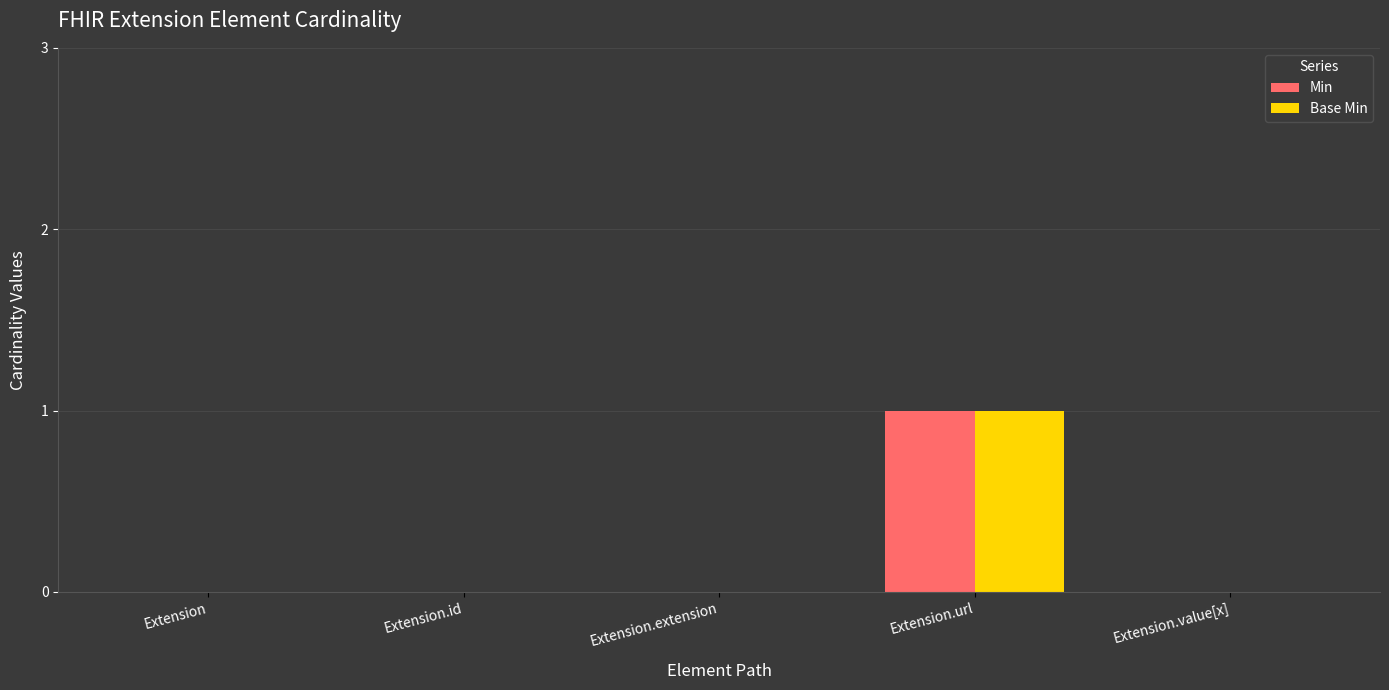

How many Base Min values are between 0 and 1?

5